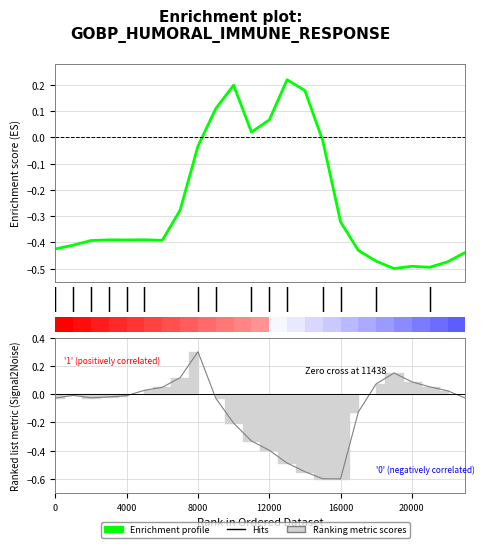

What is the sum of the row_0.0 values at 20 and 3?

-0.9